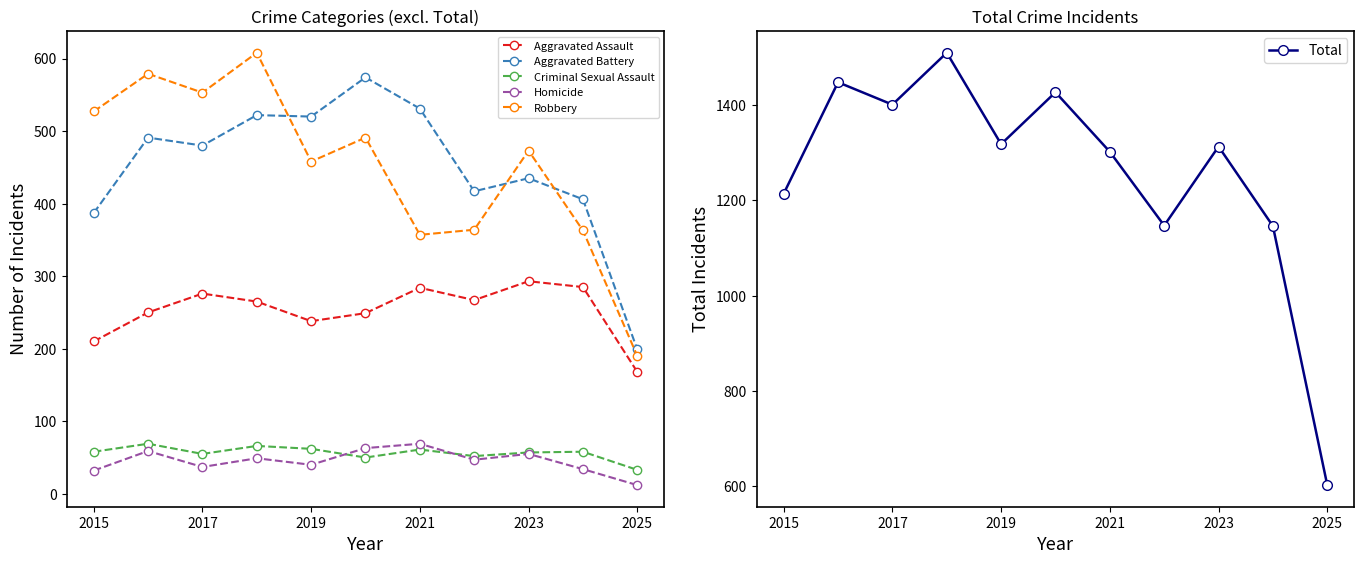

How many categories are shown in the chart?

11